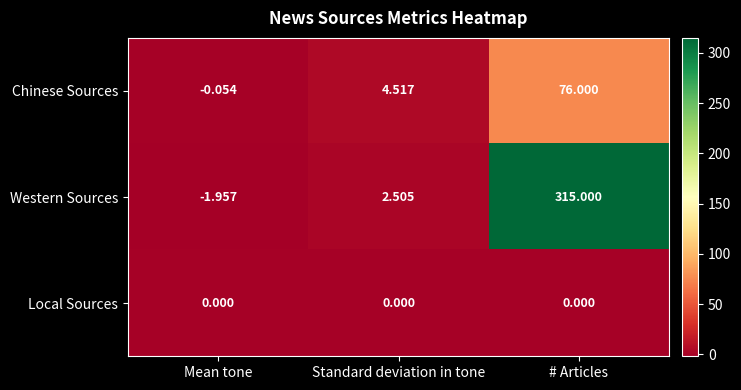

How many data points does each series have?

3